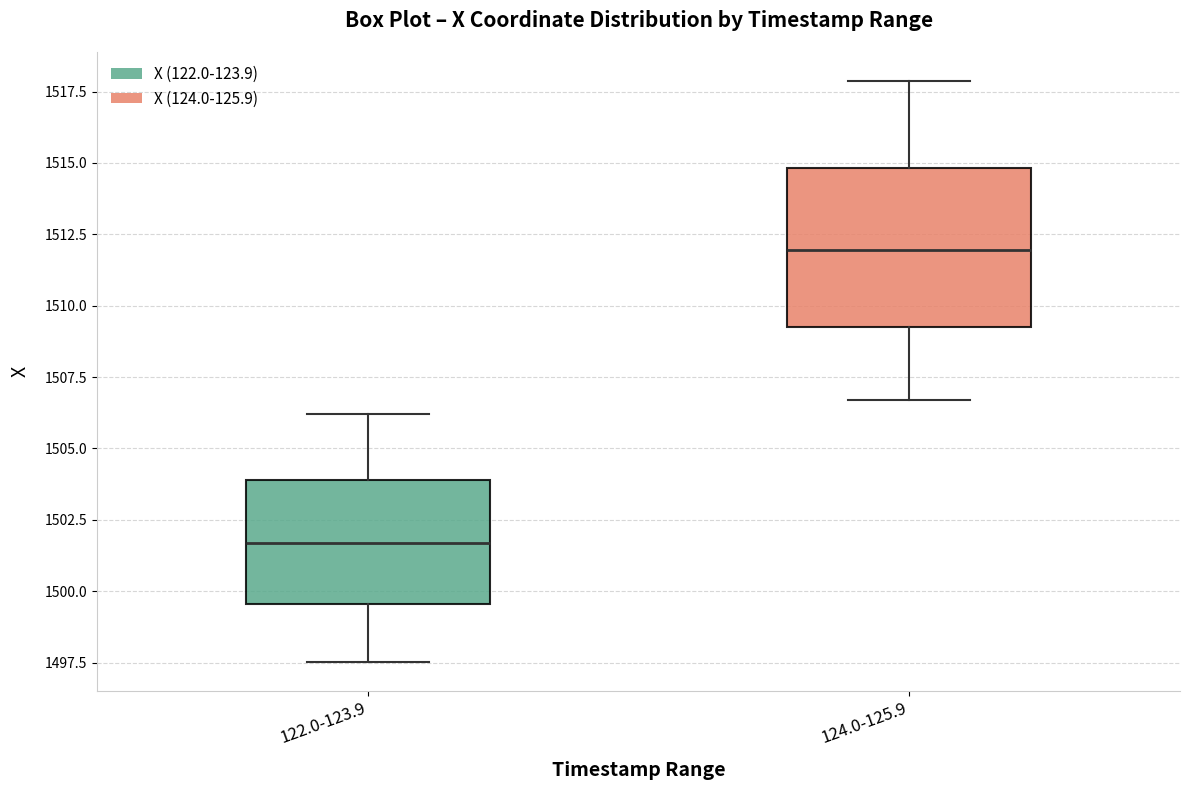

Reading left to right, transcribe this box plot: for each box, give where its median line is, the range the box spans, and where its two whiskers end, as read against the y-axis. The values are not printed on the chart, so give them approximately, as read against the axis.

122.0-123.9: median 1501.5, box 1499.5 to 1504.0, whiskers 1497.5 to 1506.0
124.0-125.9: median 1512.0, box 1509.0 to 1515.0, whiskers 1506.5 to 1518.0